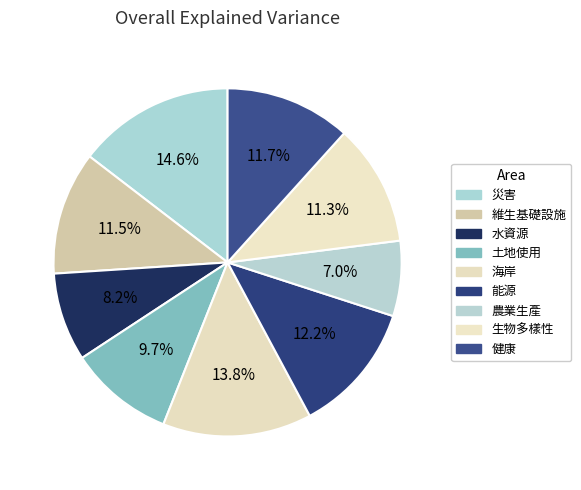

What is the largest slice in the pie chart?

災害